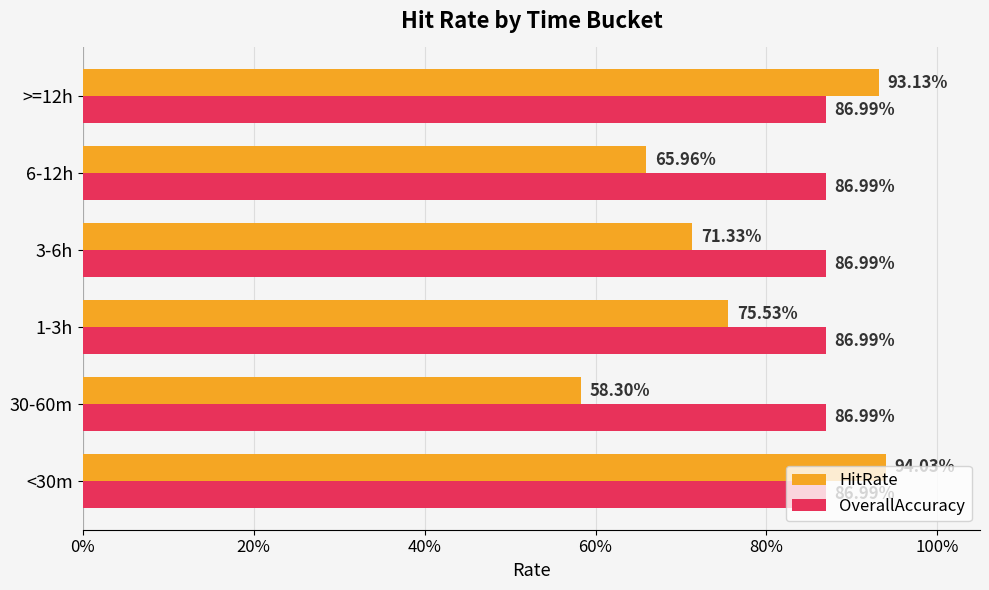

Rank the series by their maximum value, from highest to lowest.

HitRate, OverallAccuracy